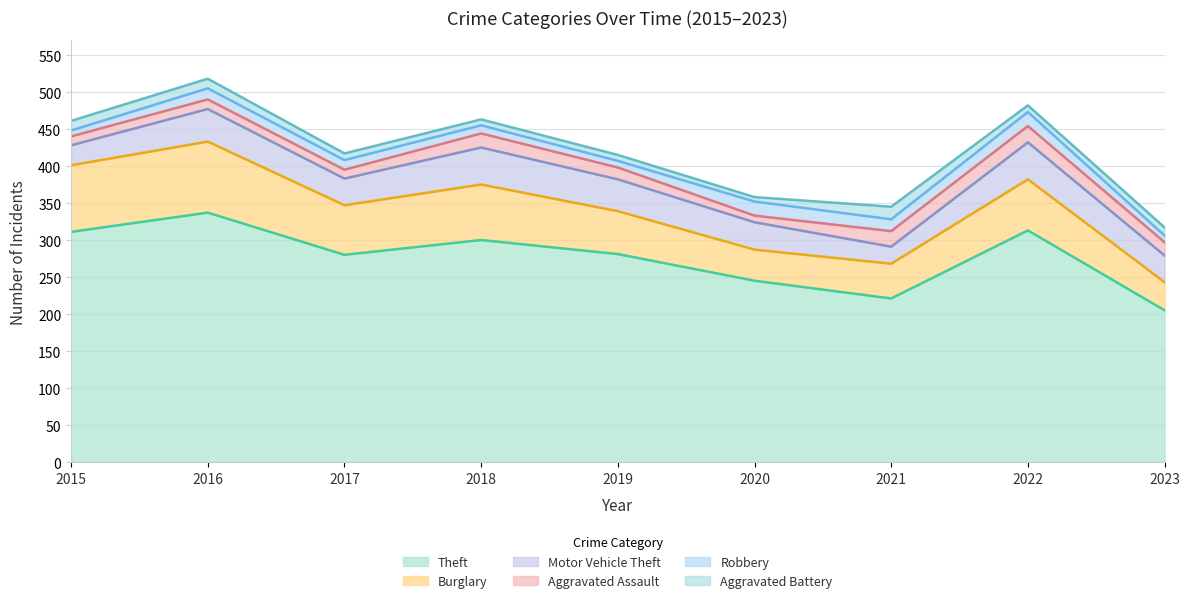

What is the minimum value shown in the chart?

6